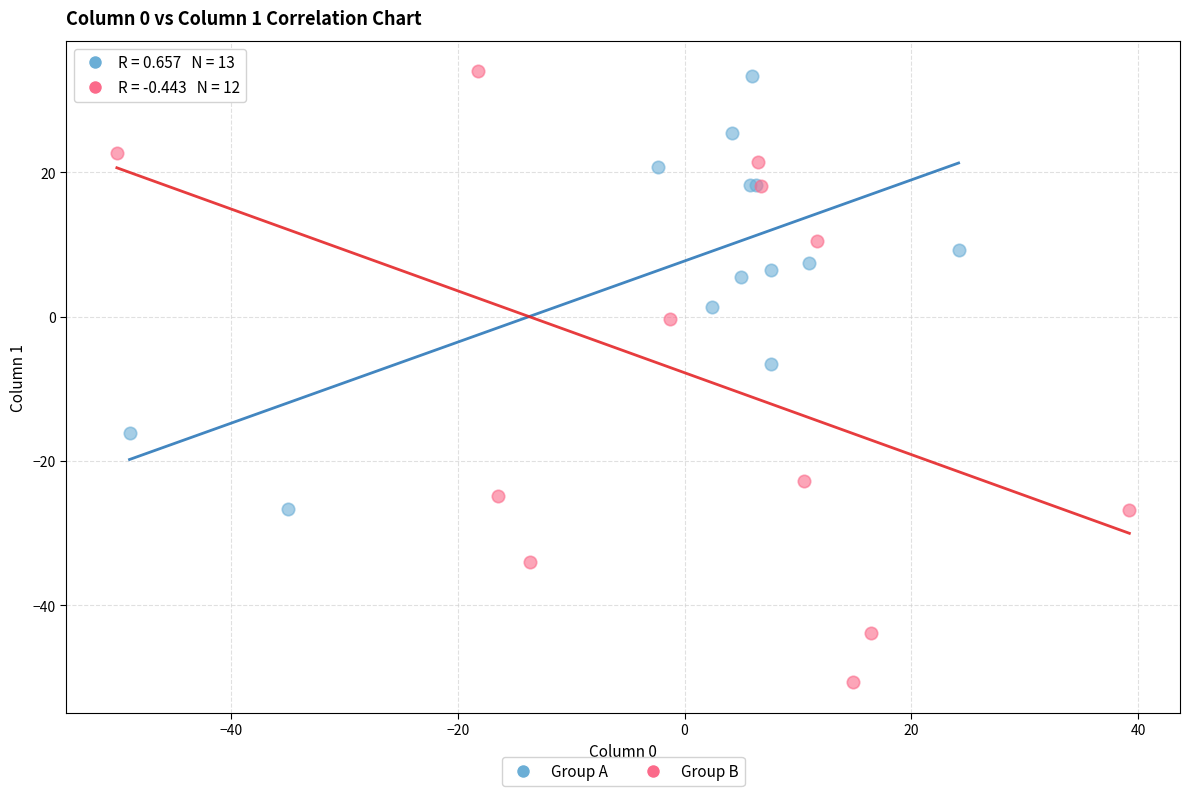

Which series has the widest spread of Y values?

Group B